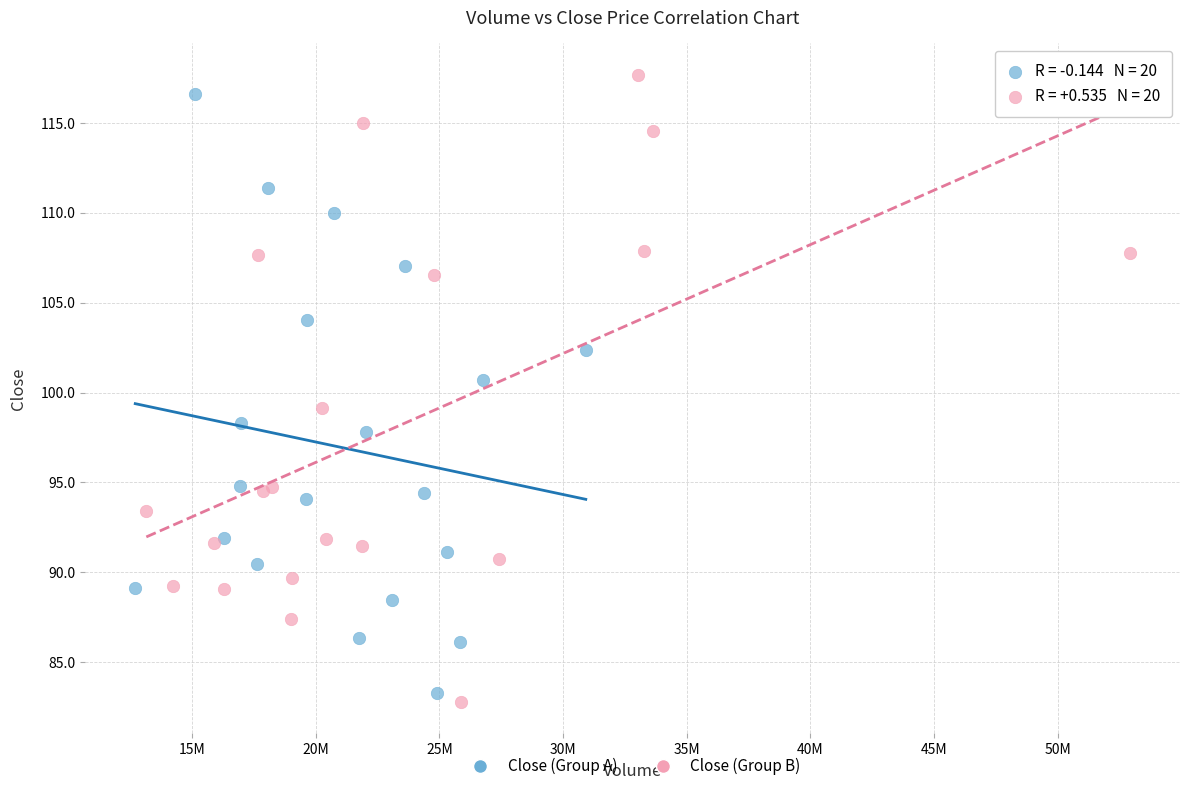

What are all the series names shown in the legend?

Close (Group A), Close (Group B)